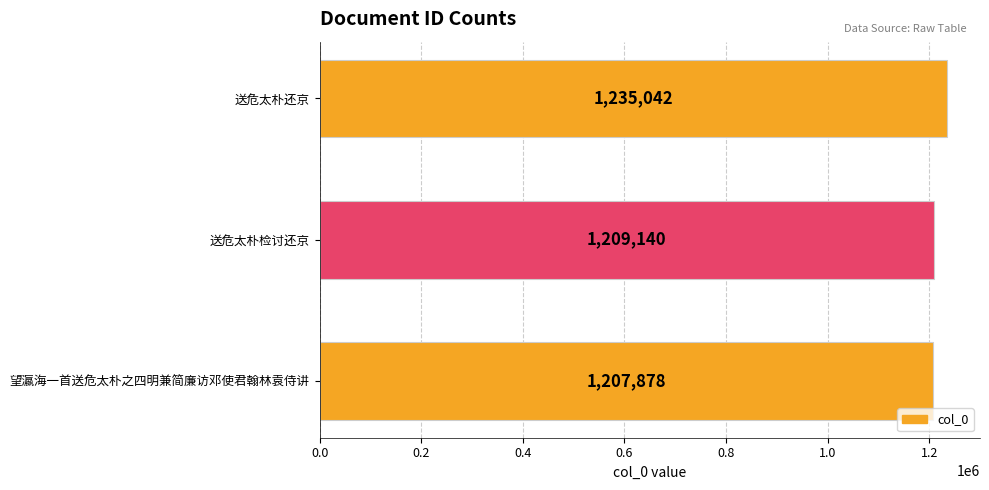

Approximately how many times larger is the value at 送危太朴检讨还京 compared to 望瀛海一首送危太朴之四明兼简廉访邓使君翰林袁侍讲?

1.0